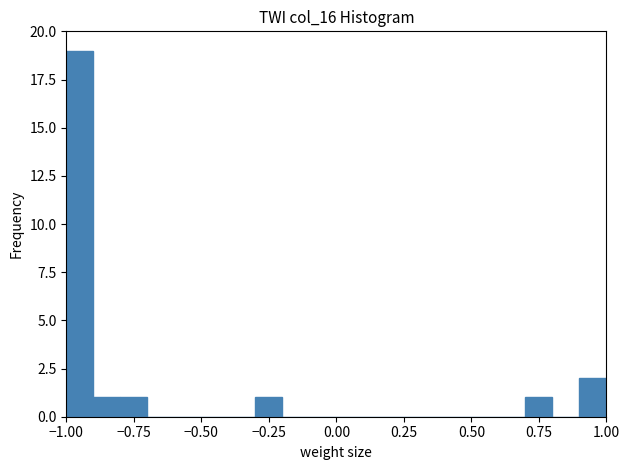

Read against the x-axis, roughly where is the centre of the tallest bar?

-0.95